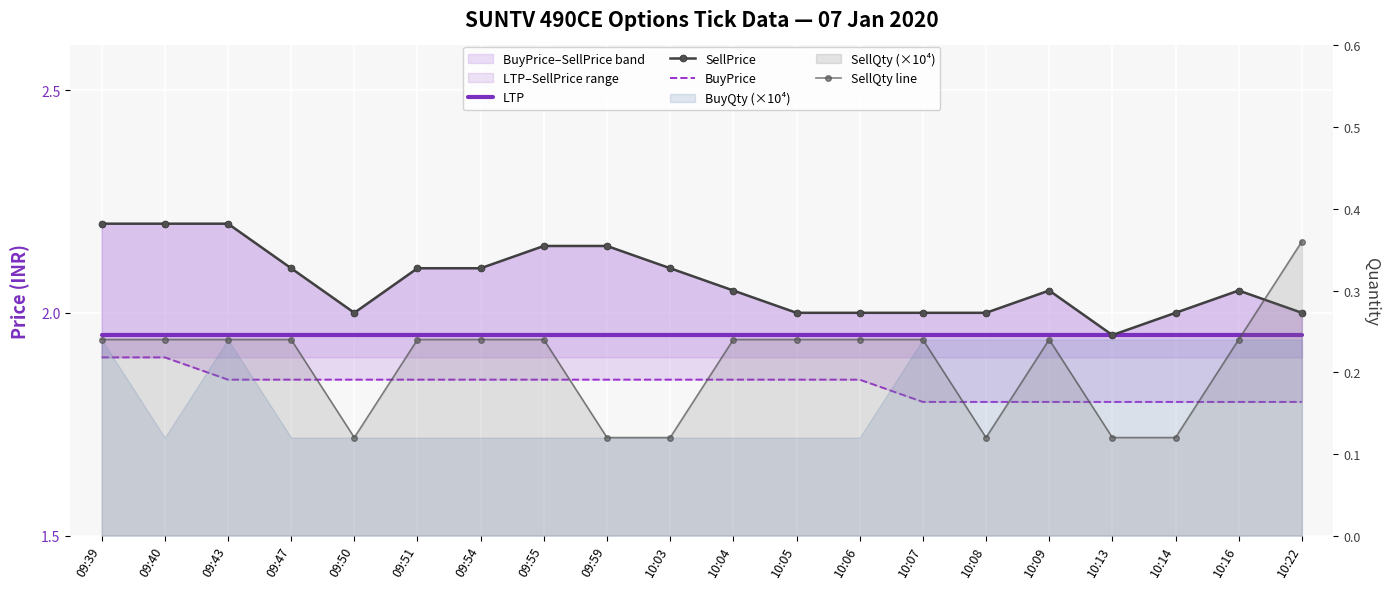

Reading right to left, extract all data points from this chart.

LTP: 10:22=1.9	10:16=1.9	10:14=1.9	10:13=1.9	10:09=1.9	10:08=1.9	10:07=1.9	10:06=1.9	10:05=1.9	10:04=1.9	10:03=1.9	09:59=1.9	09:55=1.9	09:54=1.9	09:51=1.9	09:50=1.9	09:47=1.9	09:43=1.9	09:40=1.9	09:39=1.9
SellPrice: 10:22=2.0	10:16=2.0	10:14=2.0	10:13=1.9	10:09=2.0	10:08=2.0	10:07=2.0	10:06=2.0	10:05=2.0	10:04=2.0	10:03=2.1	09:59=2.1	09:55=2.1	09:54=2.1	09:51=2.1	09:50=2.0	09:47=2.1	09:43=2.2	09:40=2.2	09:39=2.2
BuyPrice: 10:22=1.8	10:16=1.8	10:14=1.8	10:13=1.8	10:09=1.8	10:08=1.8	10:07=1.8	10:06=1.9	10:05=1.9	10:04=1.9	10:03=1.9	09:59=1.9	09:55=1.9	09:54=1.9	09:51=1.9	09:50=1.9	09:47=1.9	09:43=1.9	09:40=1.9	09:39=1.9
SellQty line: 10:22=0.4	10:16=0.2	10:14=0.1	10:13=0.1	10:09=0.2	10:08=0.1	10:07=0.2	10:06=0.2	10:05=0.2	10:04=0.2	10:03=0.1	09:59=0.1	09:55=0.2	09:54=0.2	09:51=0.2	09:50=0.1	09:47=0.2	09:43=0.2	09:40=0.2	09:39=0.2